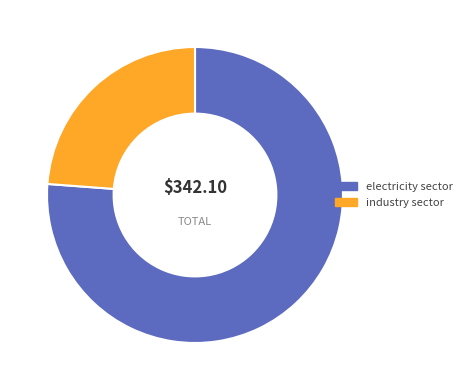

How many slices are in this pie chart?

2